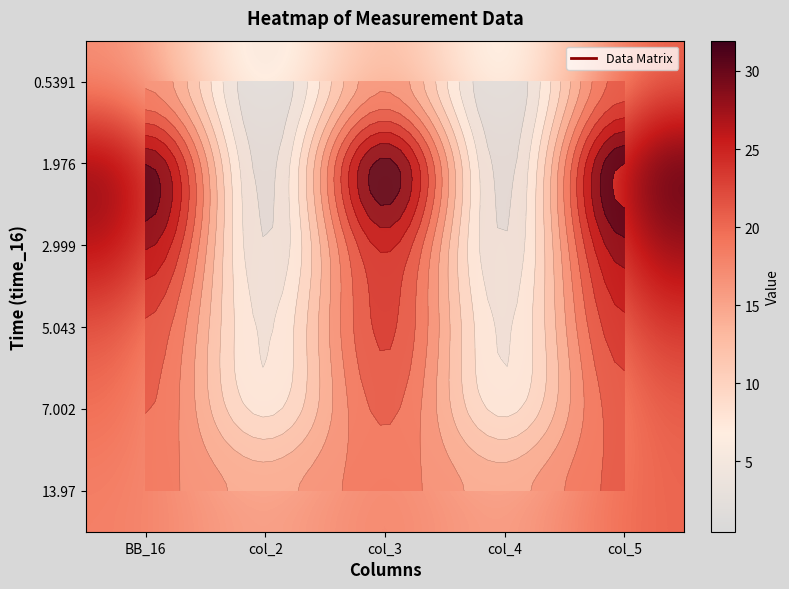

At col_2, list the series in order from smallest to largest.

0.5391, 1.976, 2.999, 5.043, 7.002, 13.97